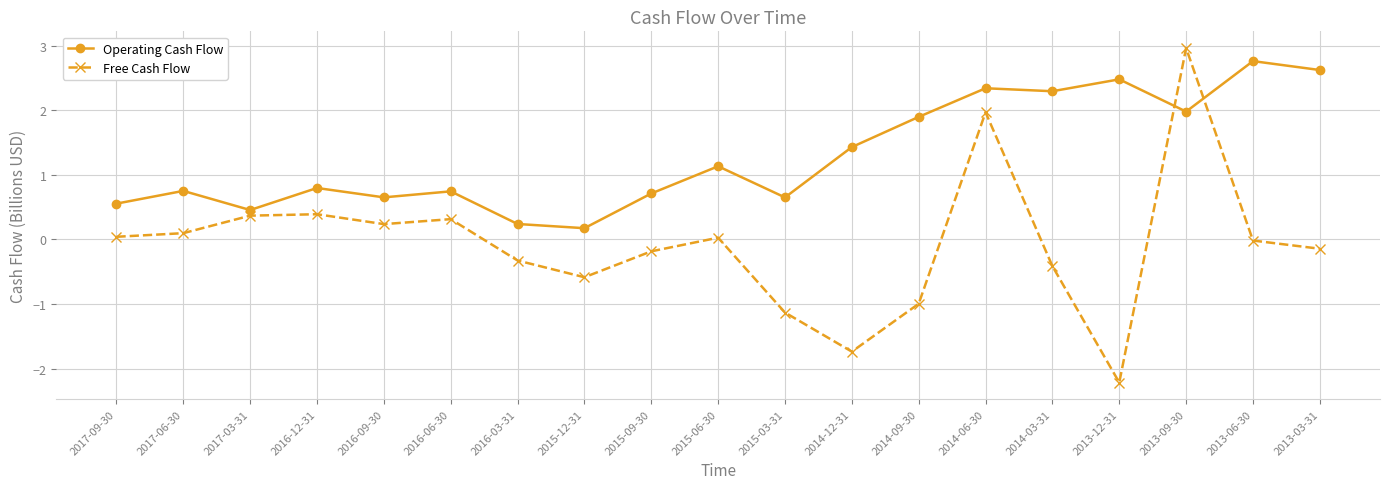

What is the label of the 3rd point from the right?

2013-09-30